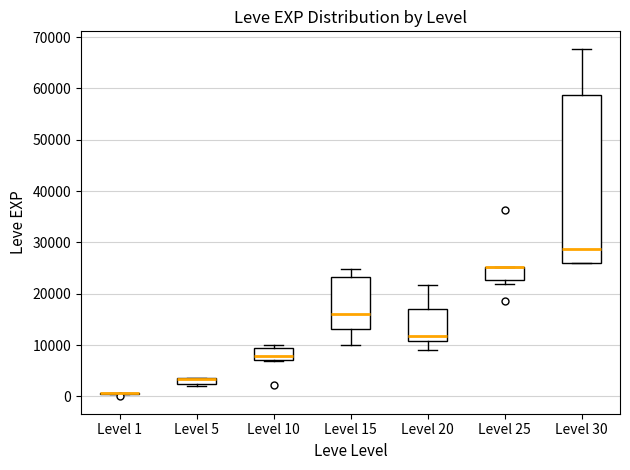

Where is the lower edge of the box for Level 25 on the y-axis? The values are not printed on the chart, so give them approximately, as read against the axis.

23000